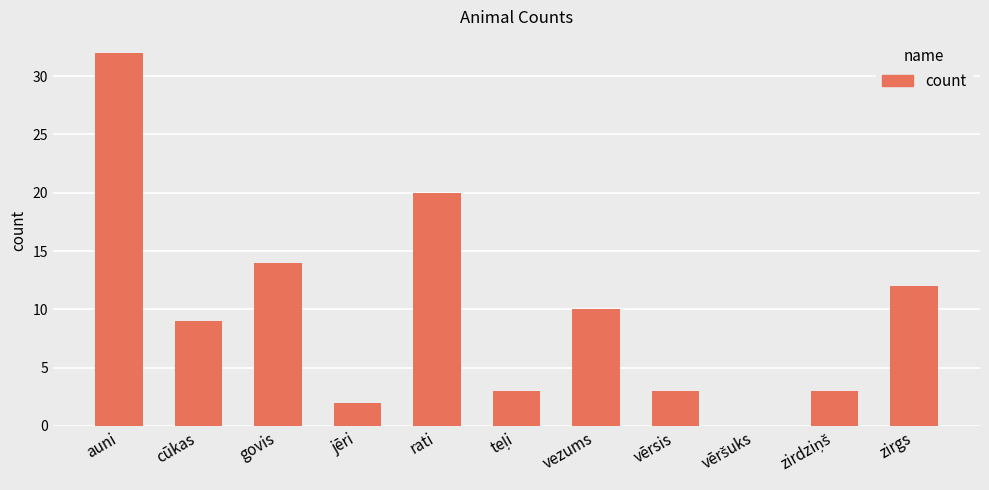

True or false: the data shows 1 at vērsis.

False